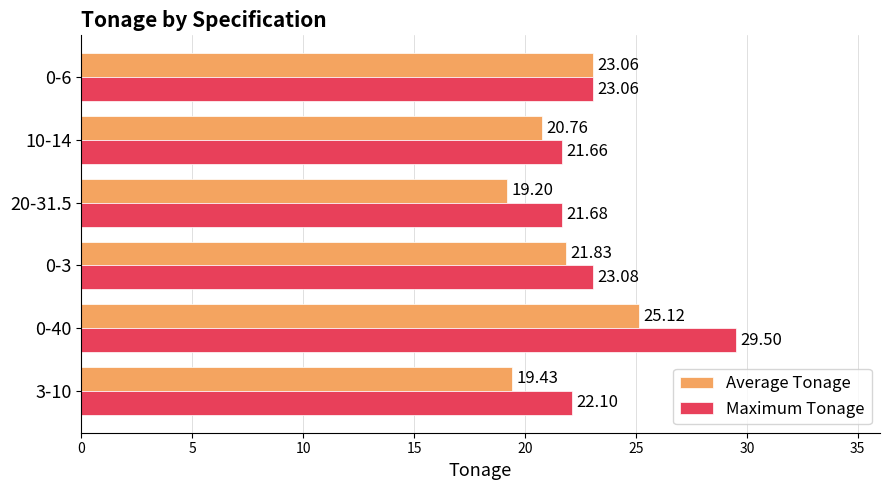

How many data points in Average Tonage are above 21?

3